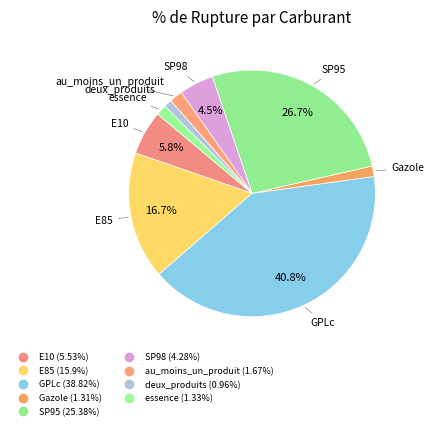

Is GPLc the majority of the pie?

No